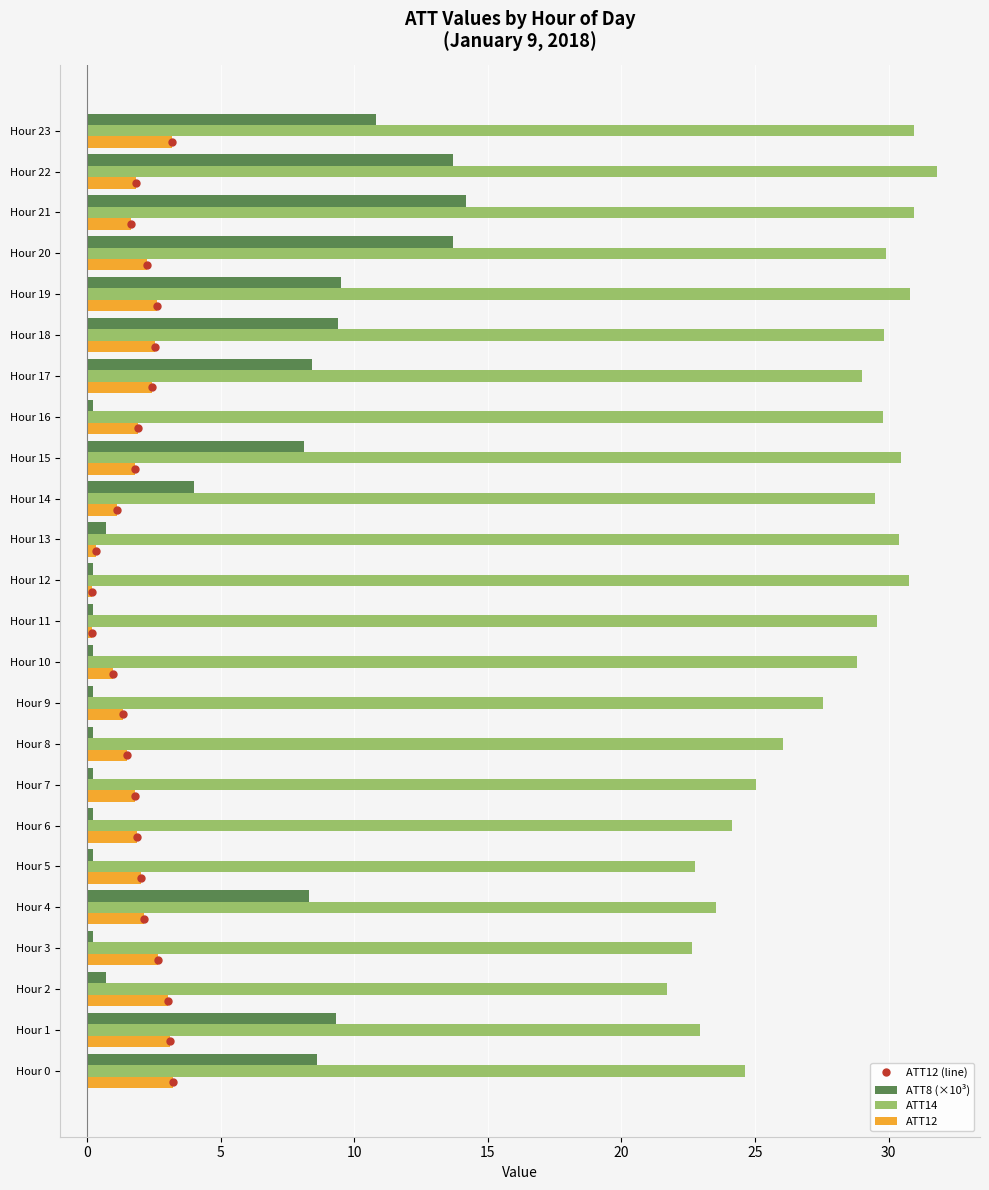

What is the difference between the maximum and second lowest values in the ATT14 series?

9.2